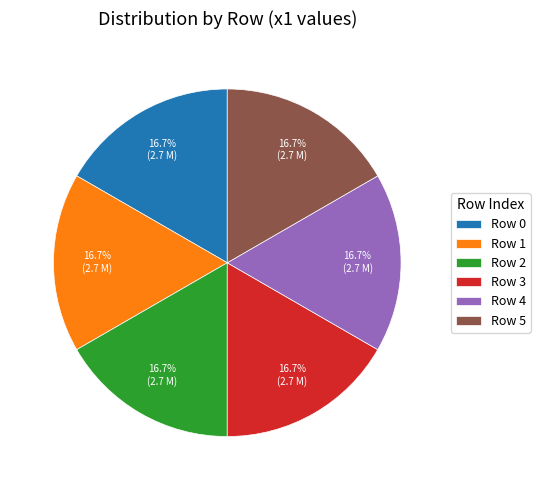

What is the ratio of the value at Row 5 to the value at Row 0?

1.0